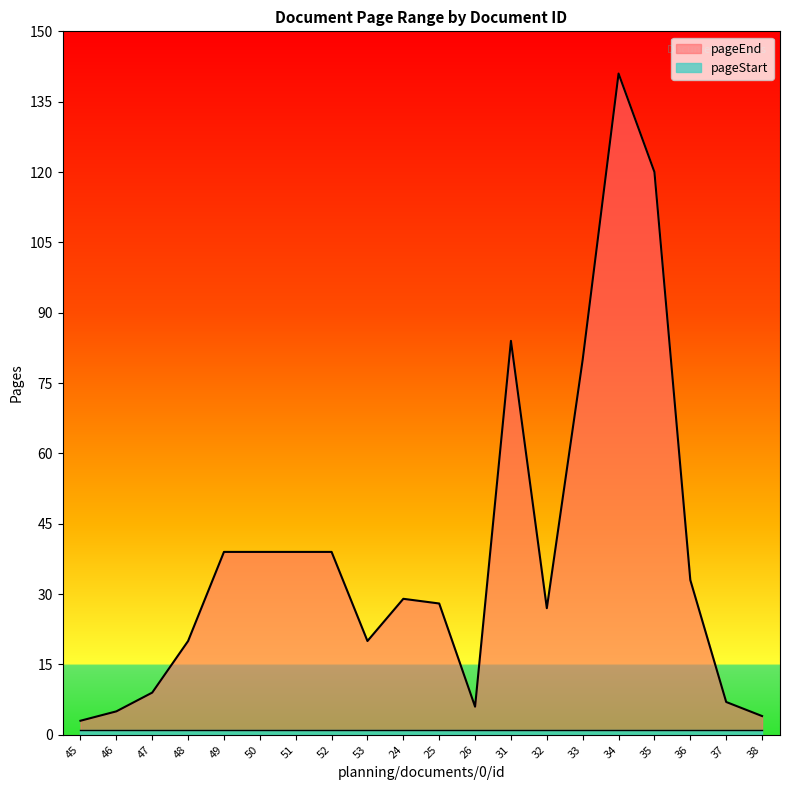

At which category is the sum across all series the highest?

34